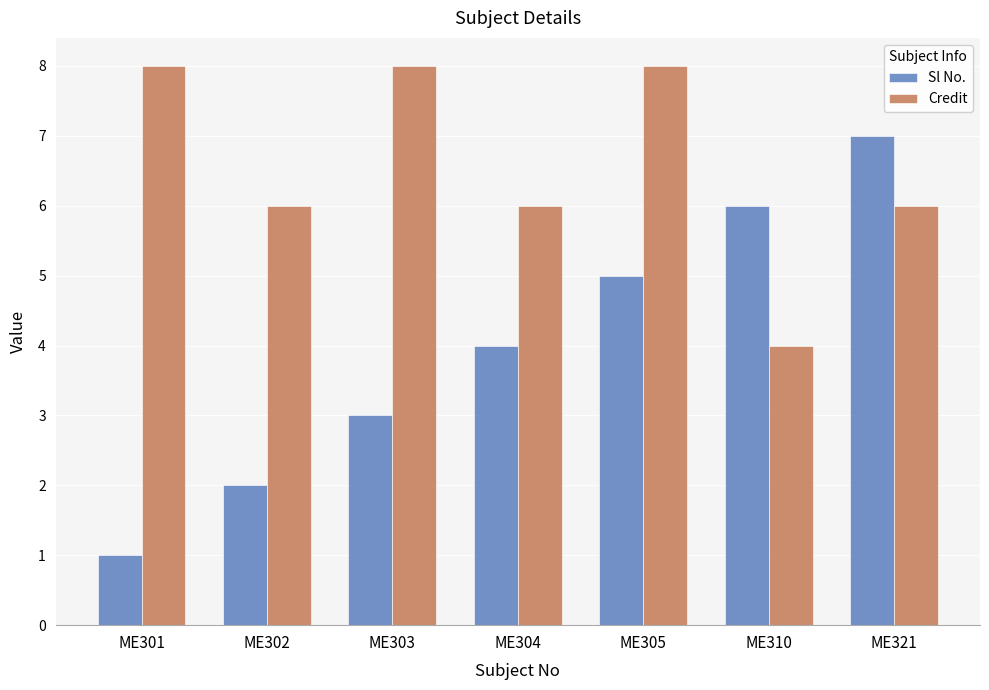

Which series has the largest range (max minus min)?

Sl No.